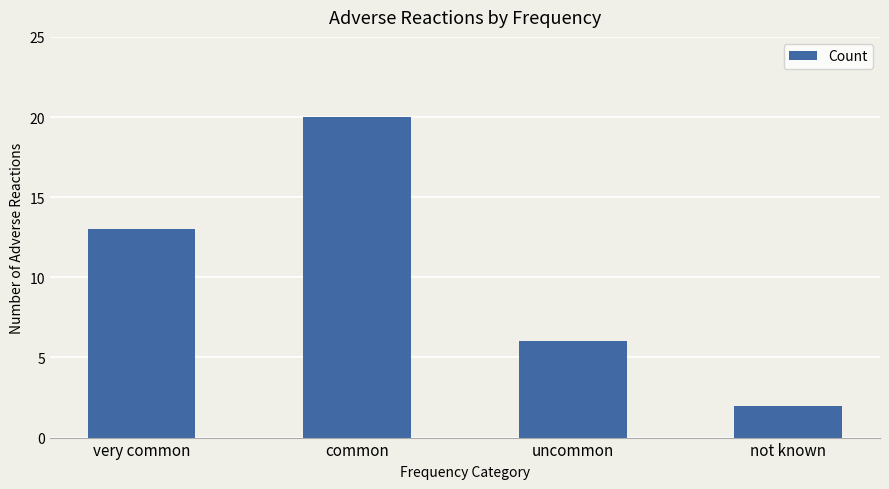

What is the greatest value displayed?

20